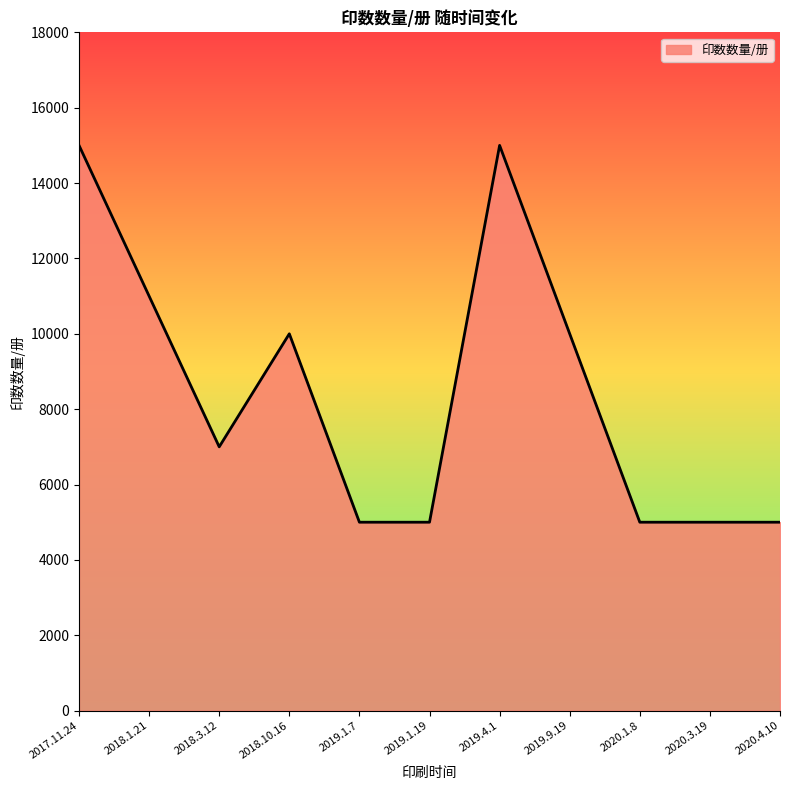

What is the difference between the maximum and minimum values?

10000